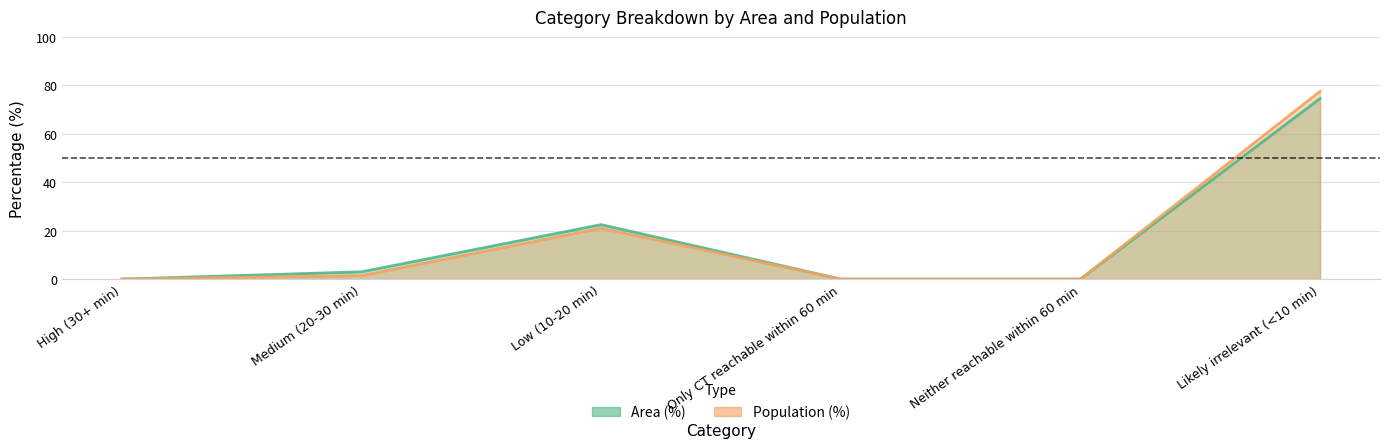

What is the sum of the Population (%) values at Medium (20-30 min) and Neither reachable within 60 min?

1.4